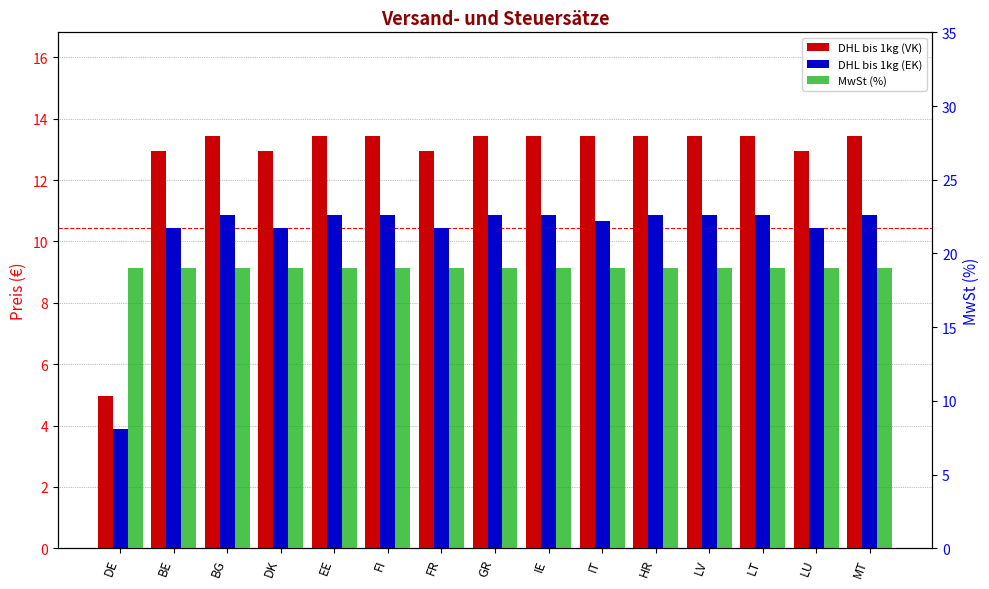

Reading left to right, list all the values displayed in this chart.

DHL bis 1kg (VK): DE=5.0	BE=12.9	BG=13.4	DK=12.9	EE=13.4	FI=13.4	FR=12.9	GR=13.4	IE=13.4	IT=13.4	HR=13.4	LV=13.4	LT=13.4	LU=12.9	MT=13.4
DHL bis 1kg (EK): DE=3.9	BE=10.4	BG=10.8	DK=10.4	EE=10.8	FI=10.8	FR=10.4	GR=10.8	IE=10.8	IT=10.7	HR=10.8	LV=10.8	LT=10.8	LU=10.4	MT=10.8
MwSt (%): DE=19.0	BE=19.0	BG=19.0	DK=19.0	EE=19.0	FI=19.0	FR=19.0	GR=19.0	IE=19.0	IT=19.0	HR=19.0	LV=19.0	LT=19.0	LU=19.0	MT=19.0